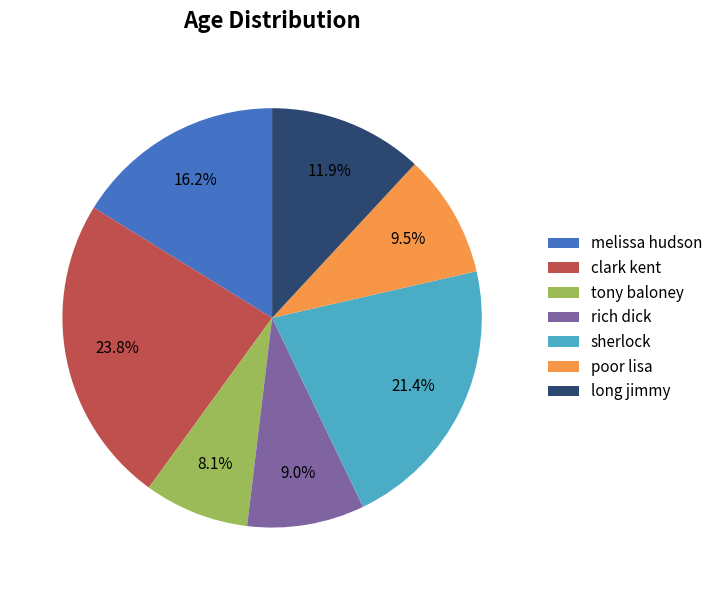

How many segments does this pie chart have?

7